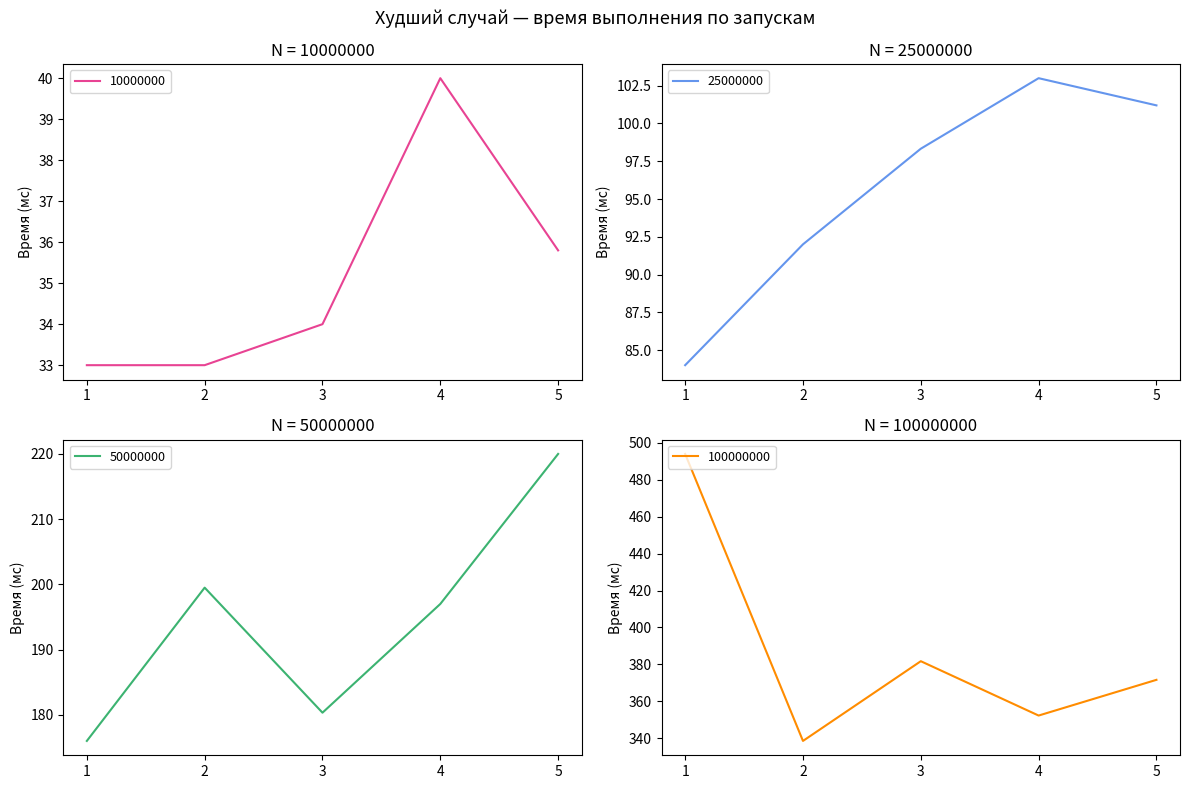

What are all the series names shown in the legend?

10000000, 25000000, 50000000, 100000000